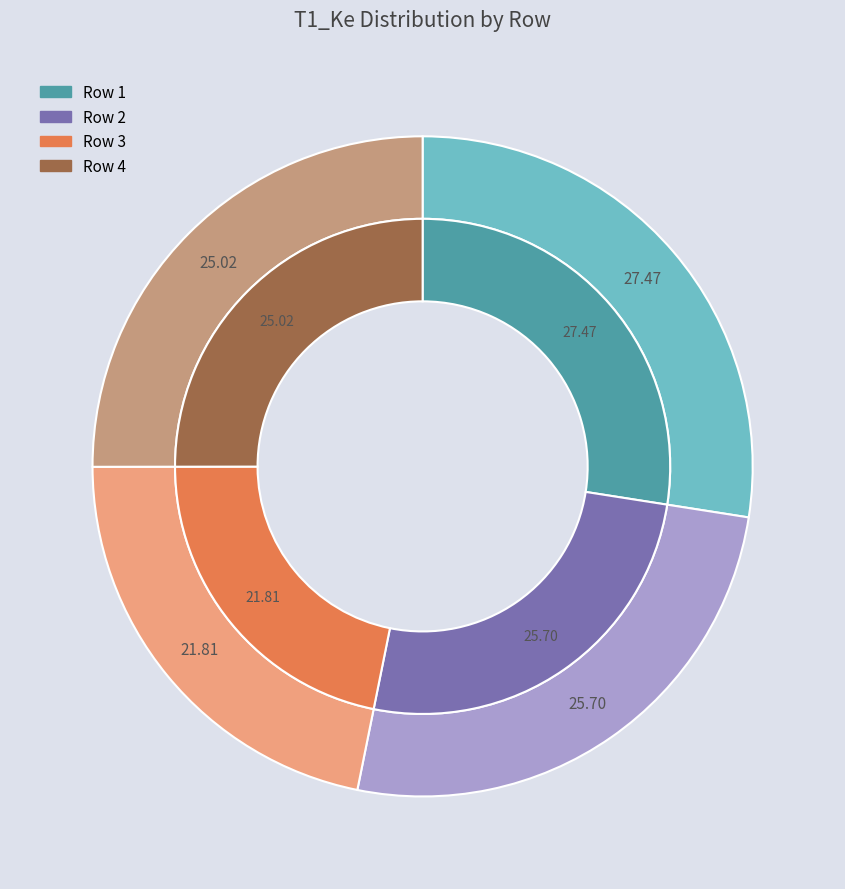

True or false: 1 accounts for 27% of the total.

True